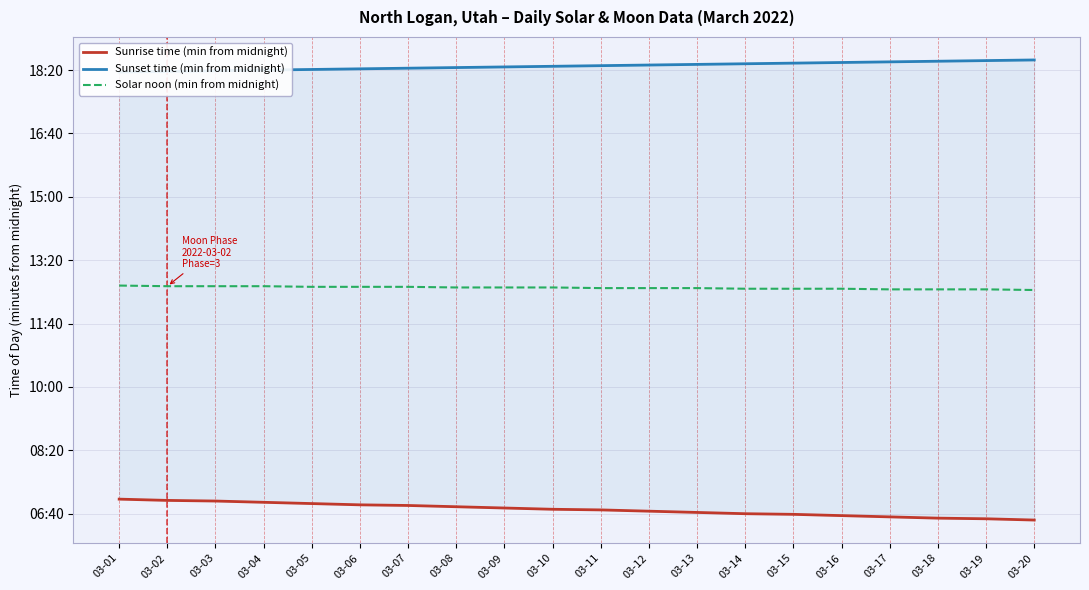

At which category does the chart reach its peak across all series?

03-20